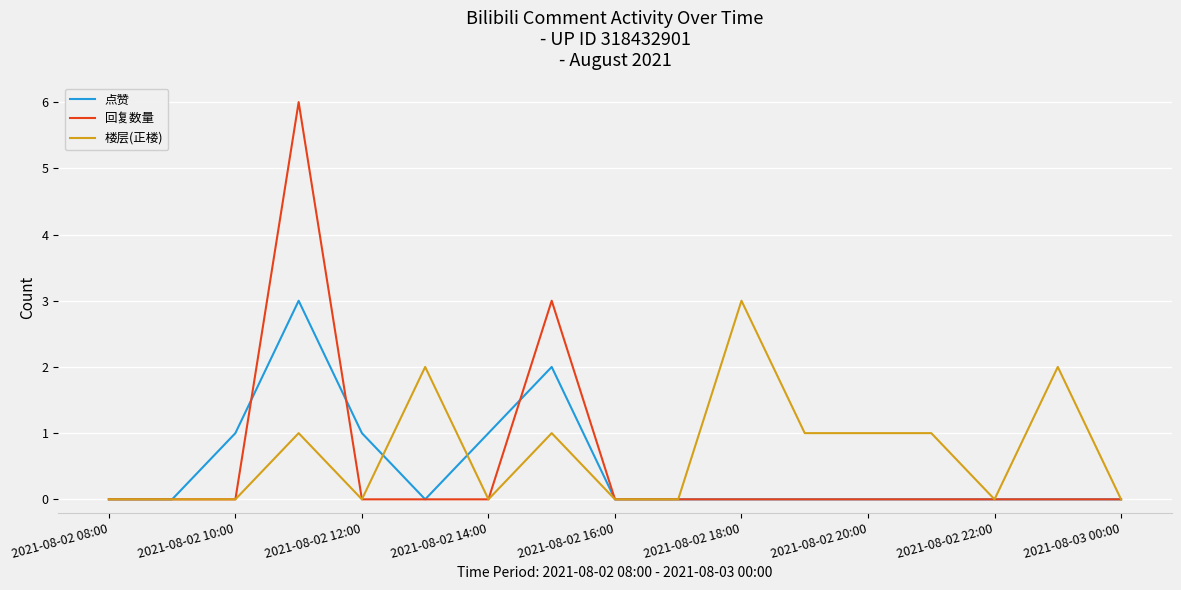

Reading right to left, list all the values displayed in this chart.

点赞: 0	0	0	0	0	0	0	0	0	2	1	0	1	3	1	0	0
回复数量: 0	0	0	0	0	0	0	0	0	3	0	0	0	6	0	0	0
楼层(正楼): 0	2	0	1	1	1	3	0	0	1	0	2	0	1	0	0	0